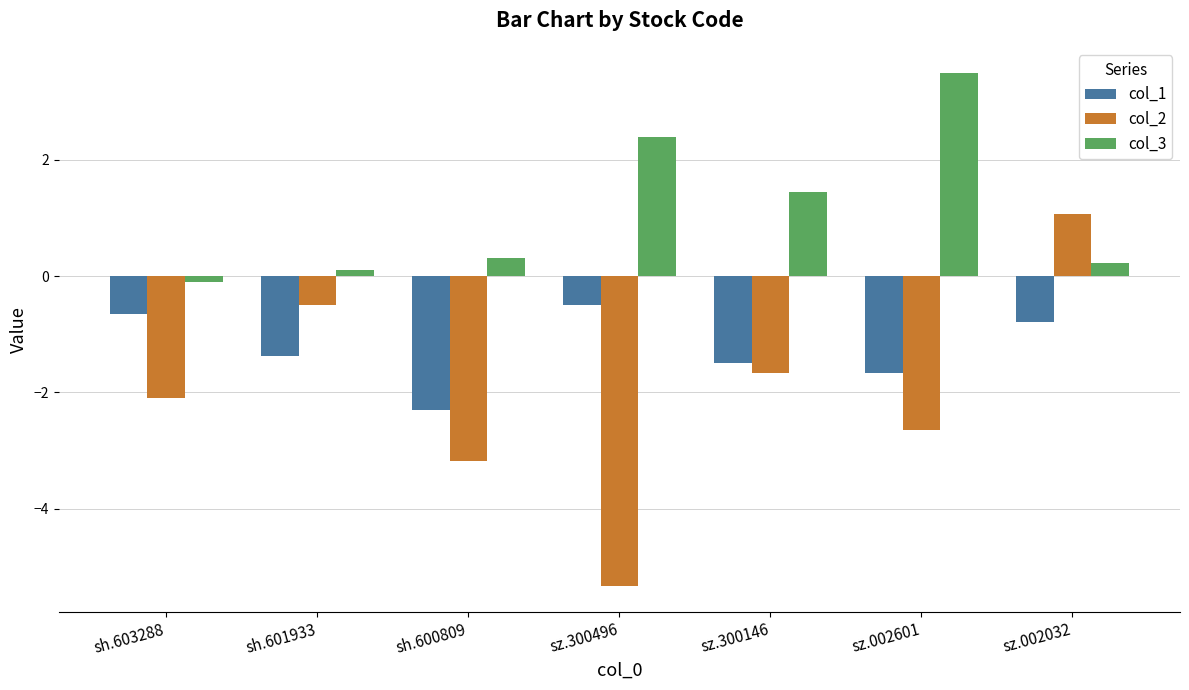

What is the minimum value shown in the chart?

-5.3